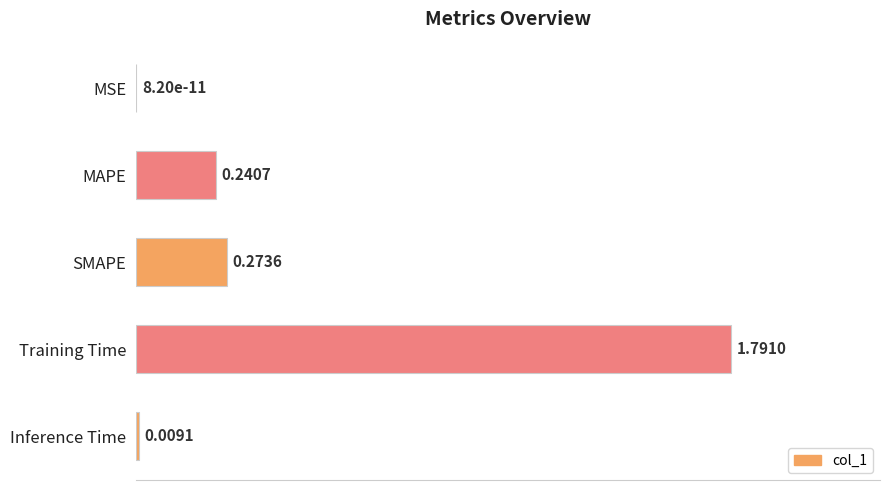

Which category has the highest value across all series?

Training Time